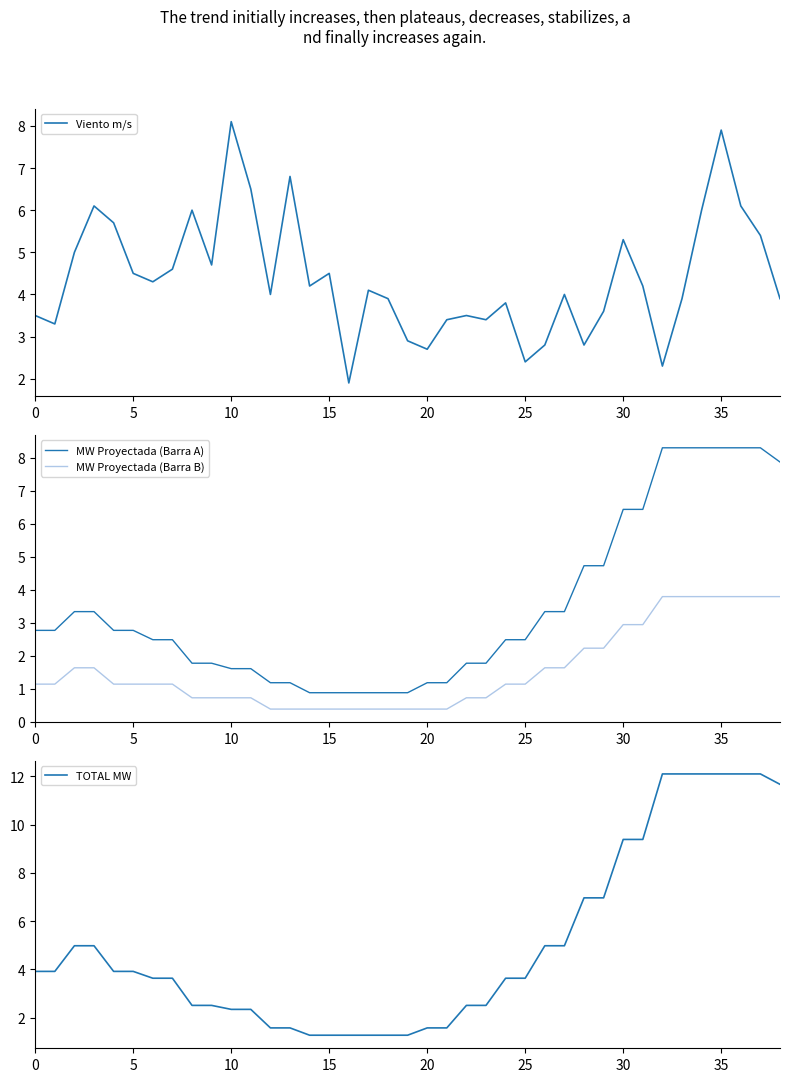

At how many categories does at least one series exceed 8?

10